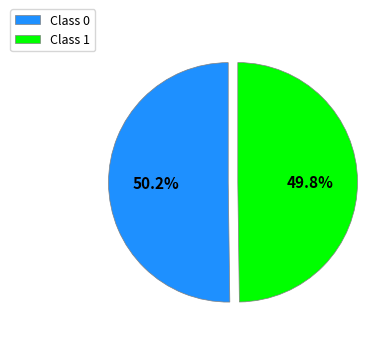

Does any single category account for the majority?

Yes